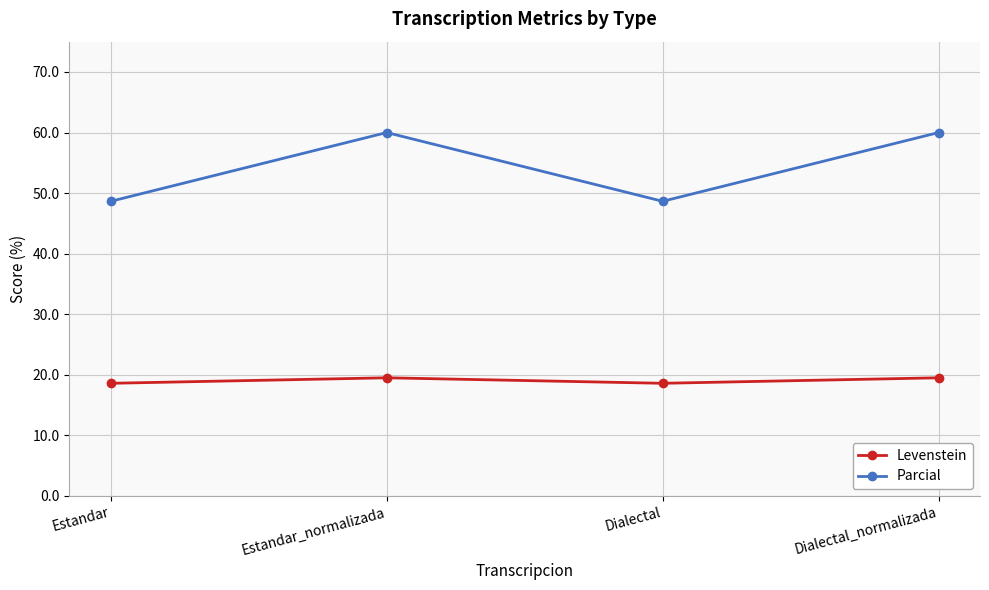

Where is the first local minimum for Levenstein?

Dialectal